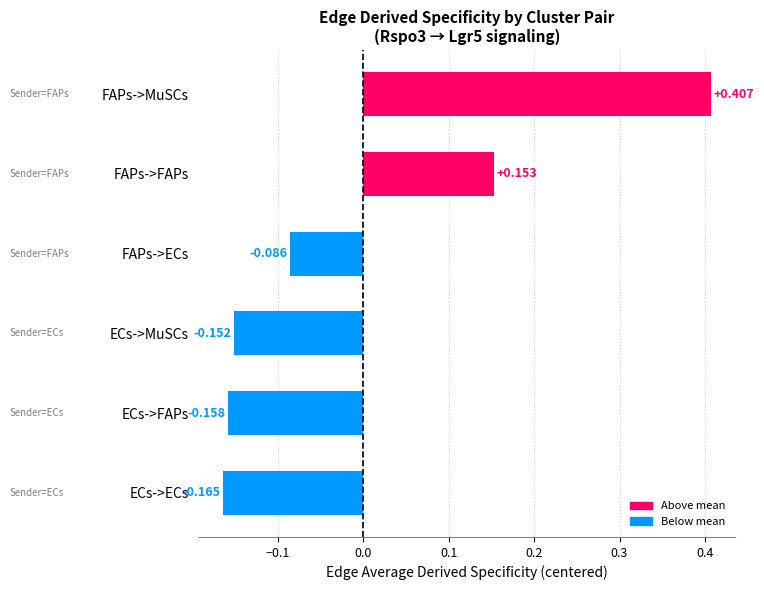

Which has a higher value, ECs->FAPs or ECs->ECs?

ECs->FAPs